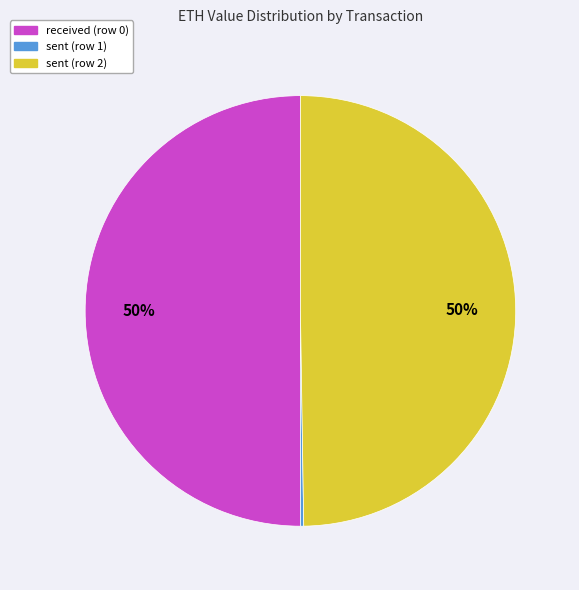

Is it true that sent (row 2) is 40% of the pie?

False